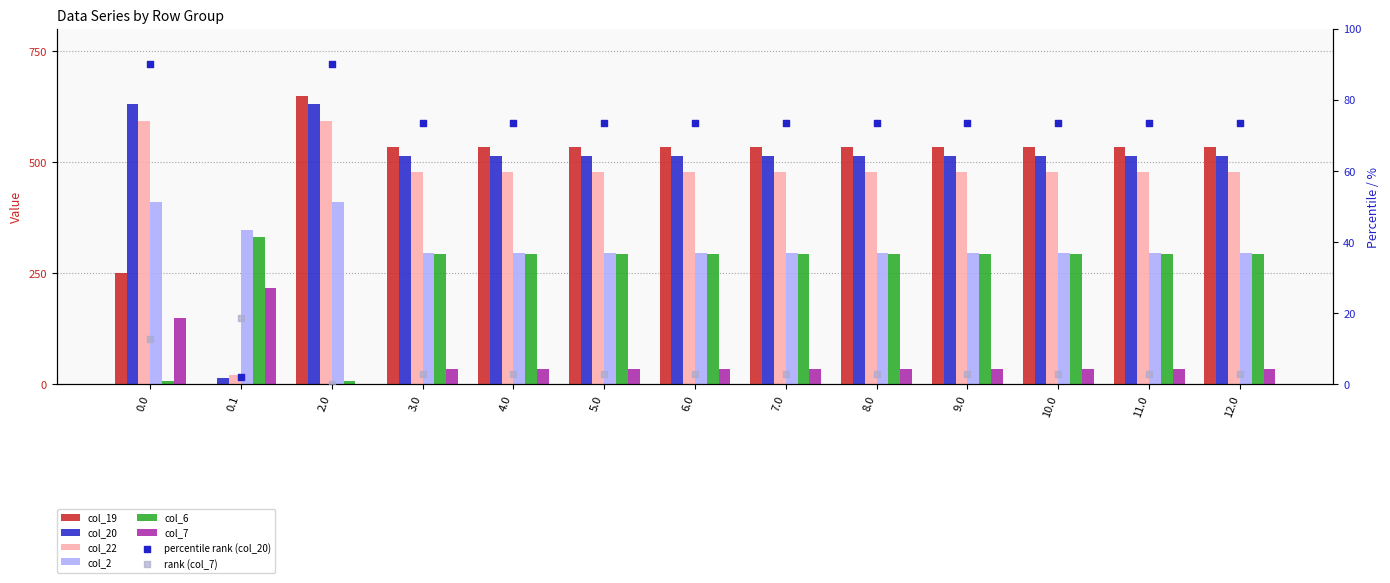

What are all the series names shown in the legend?

col_19, col_20, col_22, col_2, col_6, col_7